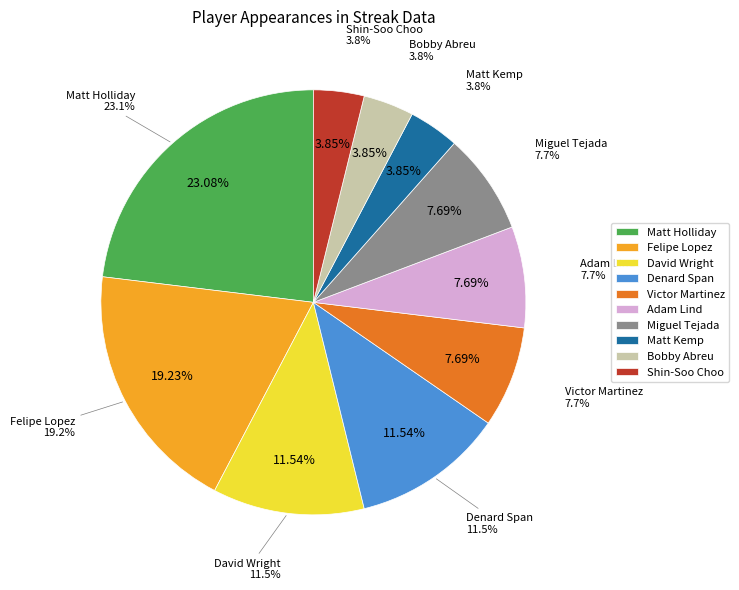

True or false: Bobby Abreu accounts for 4% of the total.

True